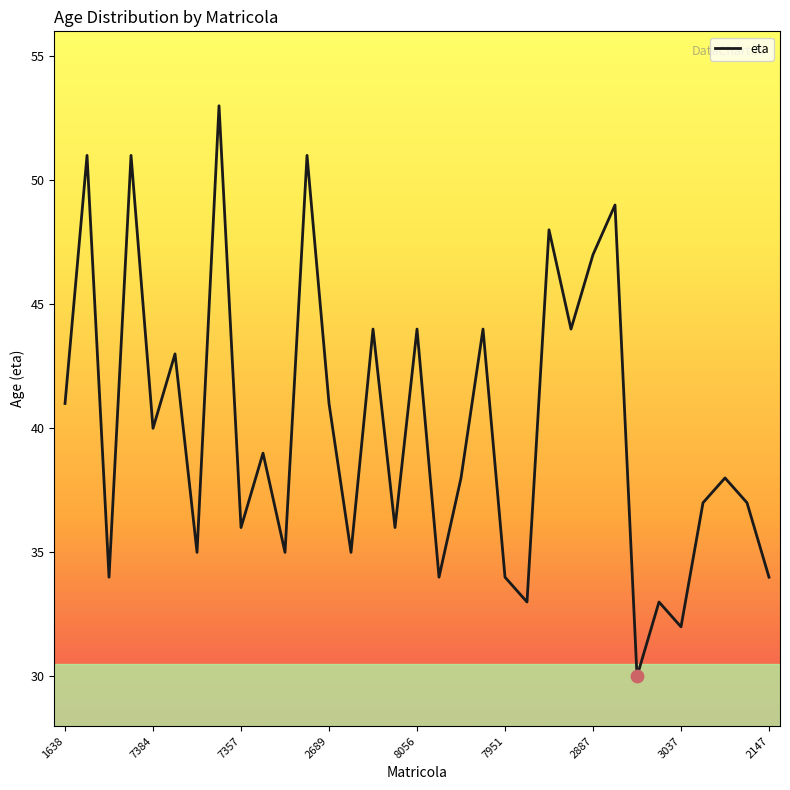

What is the smallest value displayed?

30